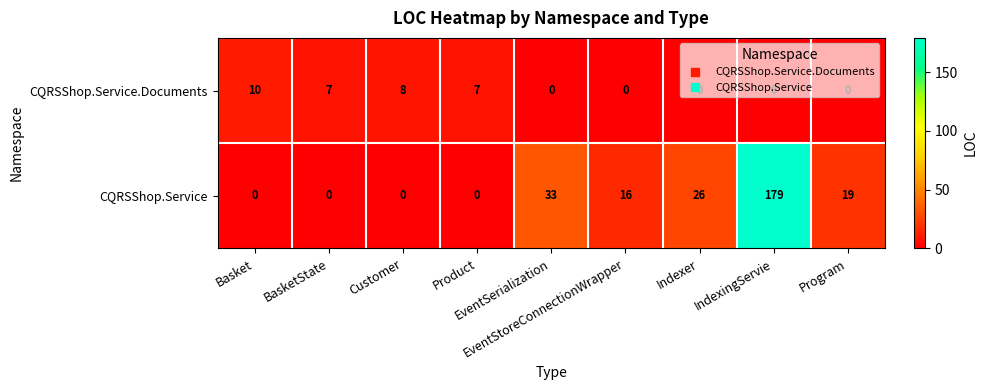

Which series has the largest total across all categories?

CQRSShop.Service